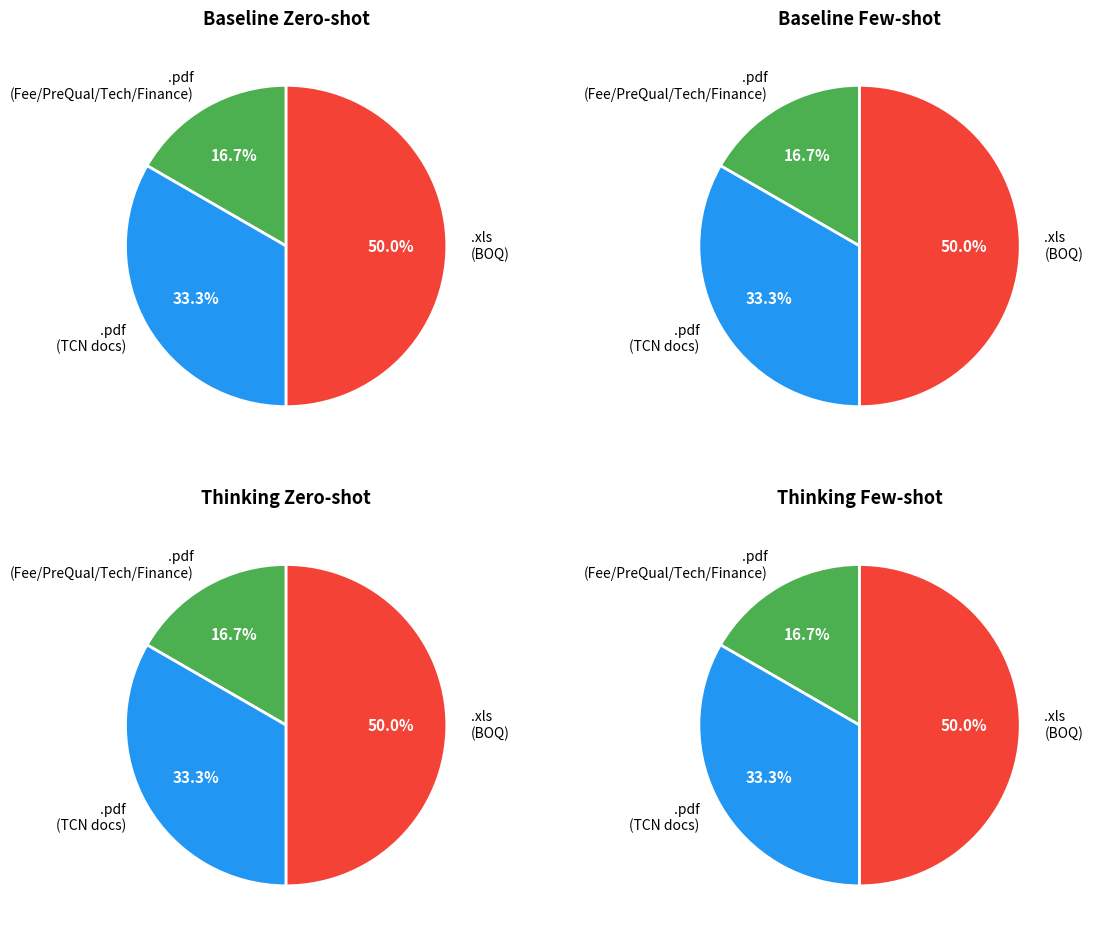

What is the largest slice in the pie chart?

.xls